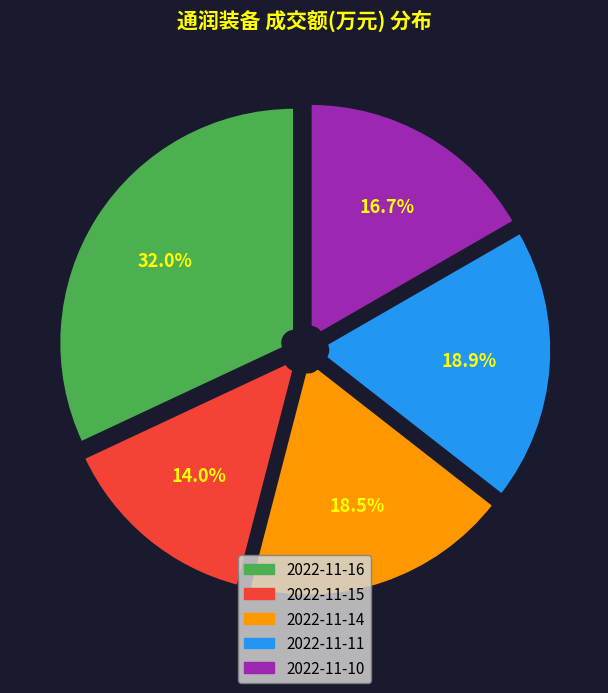

Is there a majority slice in this chart?

No